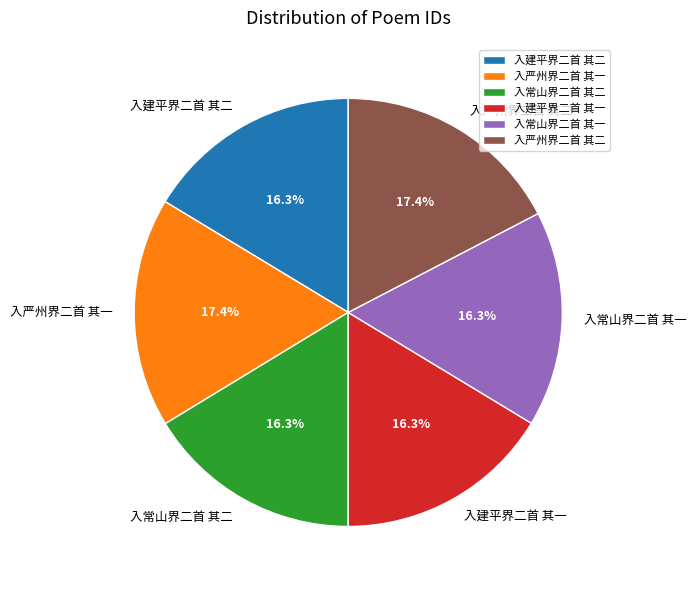

What is the ratio of the value at 入常山界二首 其二 to the value at 入严州界二首 其二?

0.9